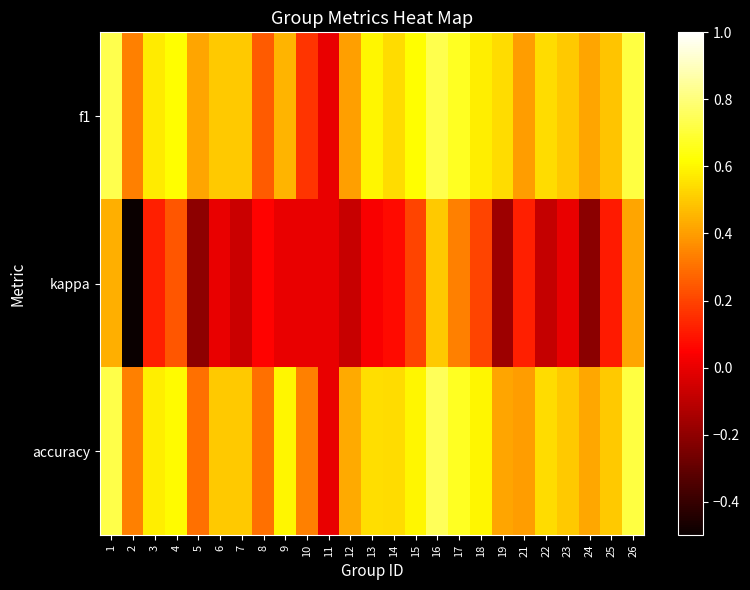

Between 13 and 24, which is larger?

13